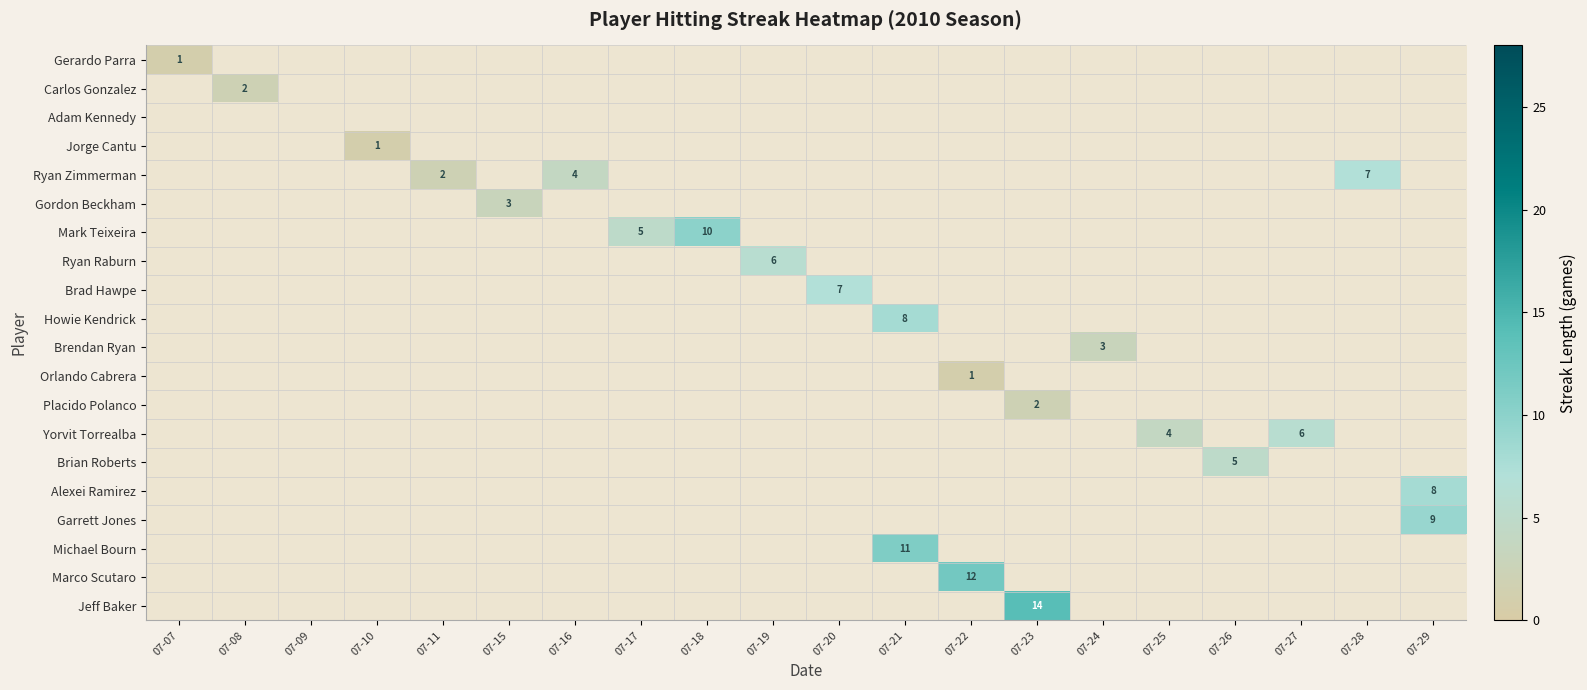

At which category does the chart reach its peak across all series?

07-23